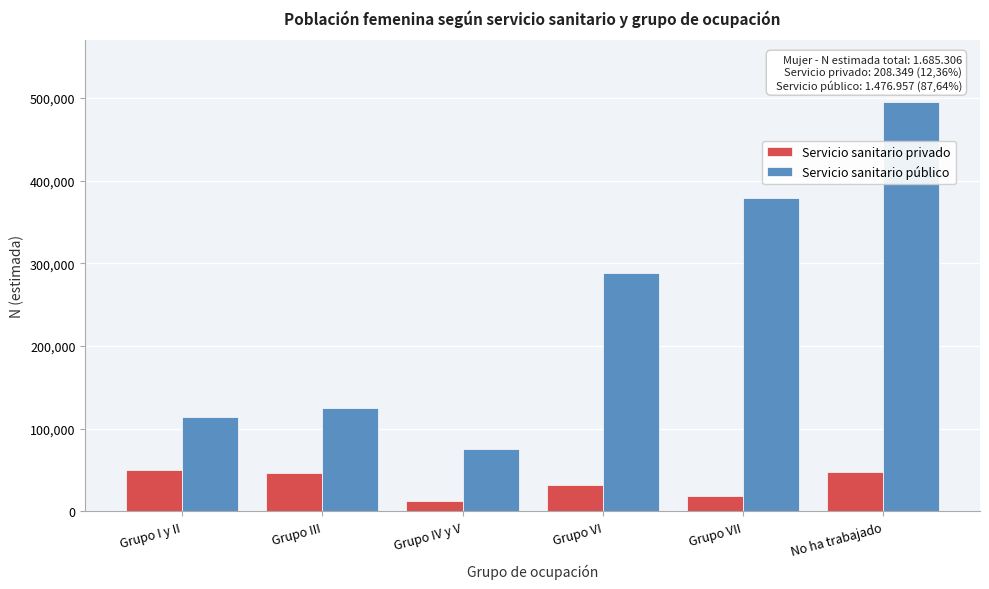

List the series in order of their overall mean, lowest first.

Servicio sanitario privado, Servicio sanitario público